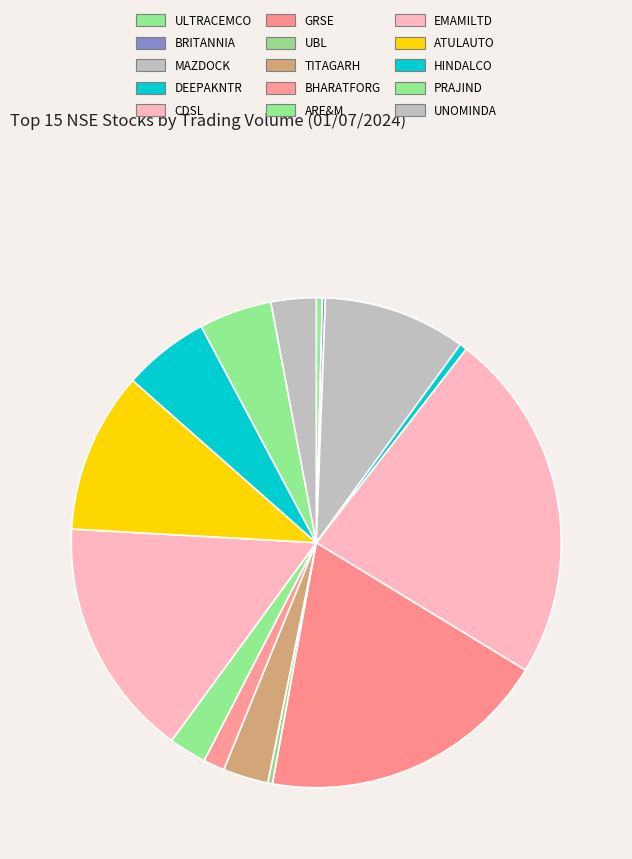

Which slice is the smallest?

BRITANNIA